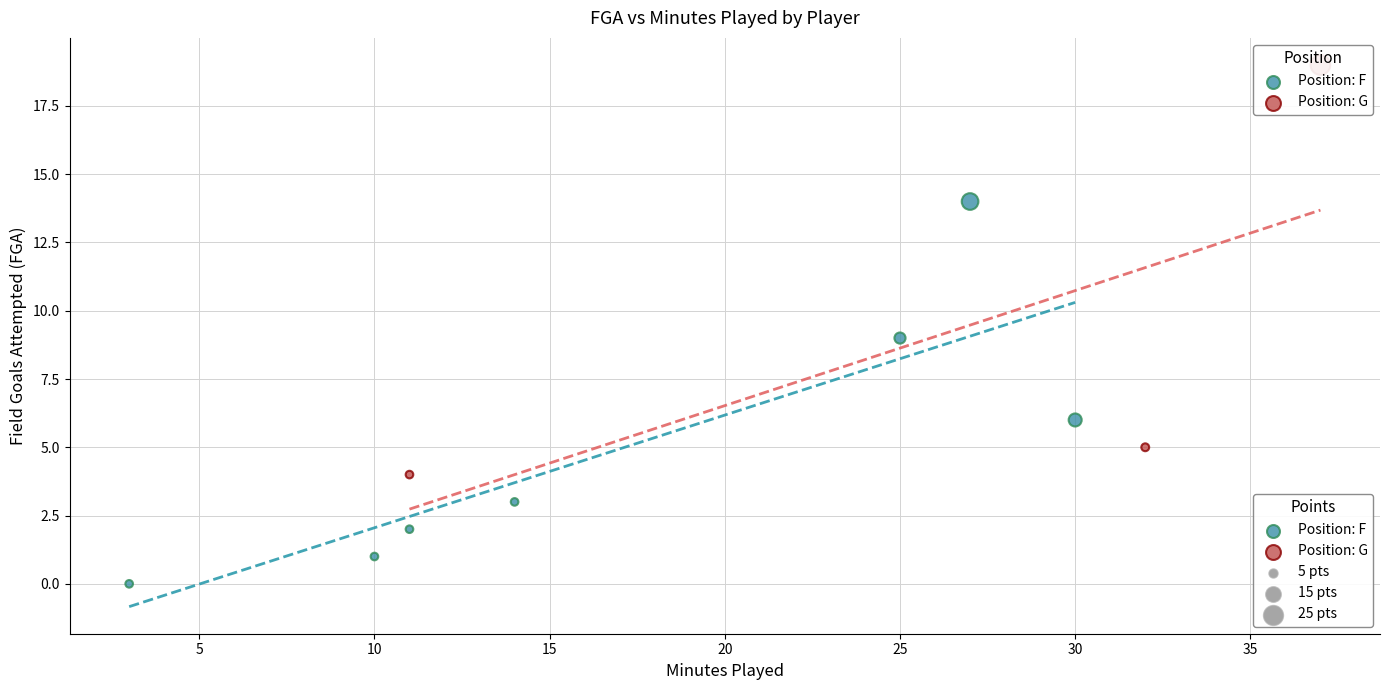

Which series reaches the minimum Y coordinate?

Position: F